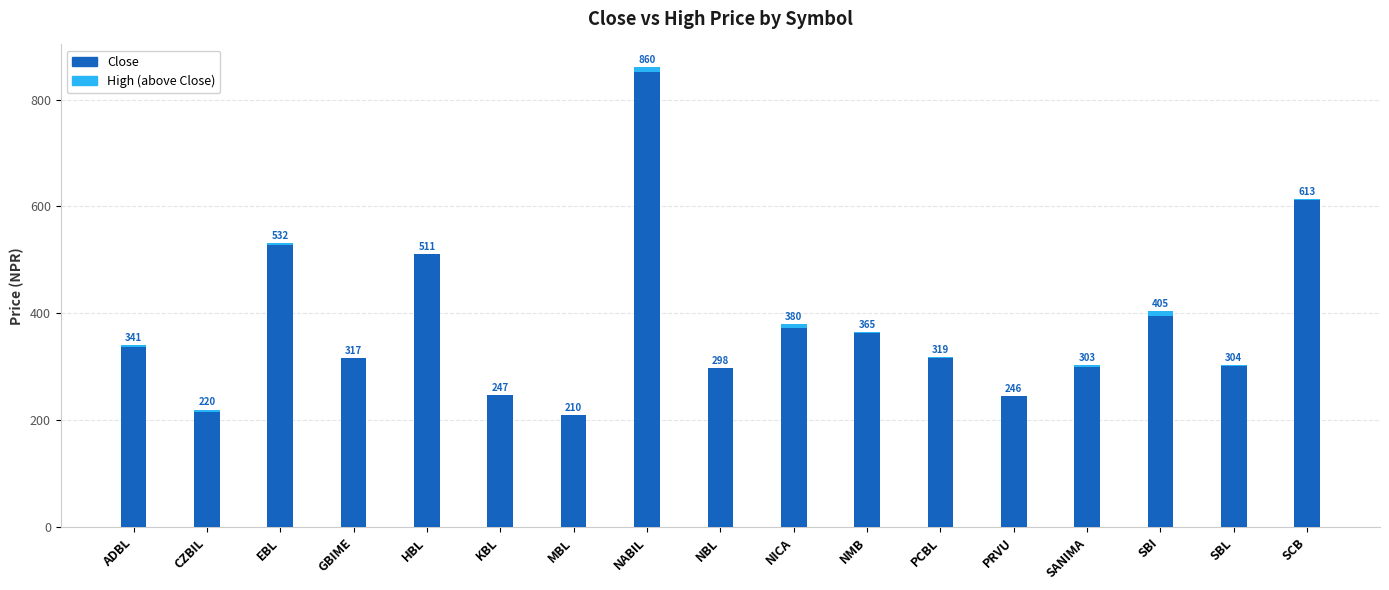

Are the bars grouped side by side (vs. stacked)?

No